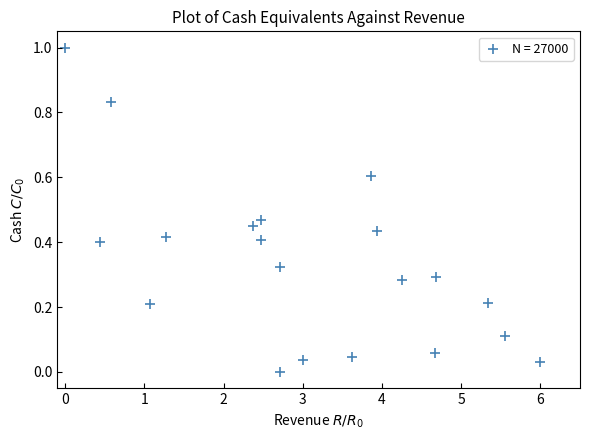

What is the range of X values (max minus min)?

6.0